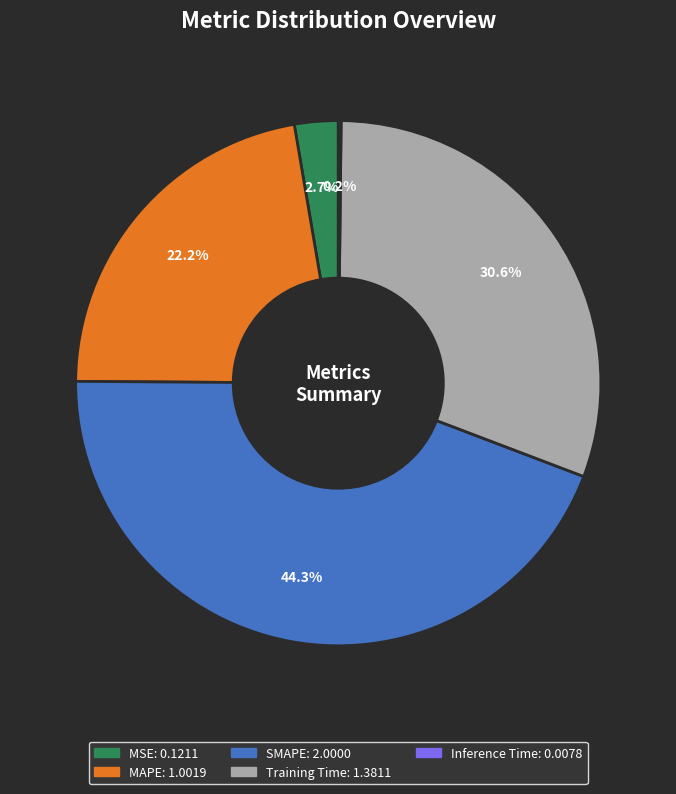

Does Training Time represent more than half of the total?

No